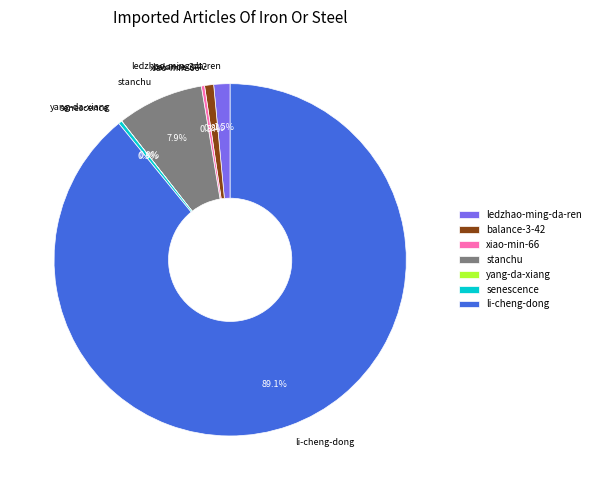

What portion of the pie excludes xiao-min-66?

99.7%